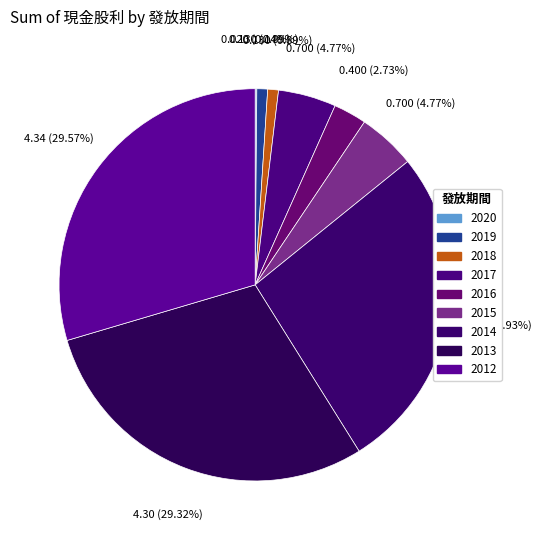

The 2014 slice represents 27% of the pie. True or false?

True